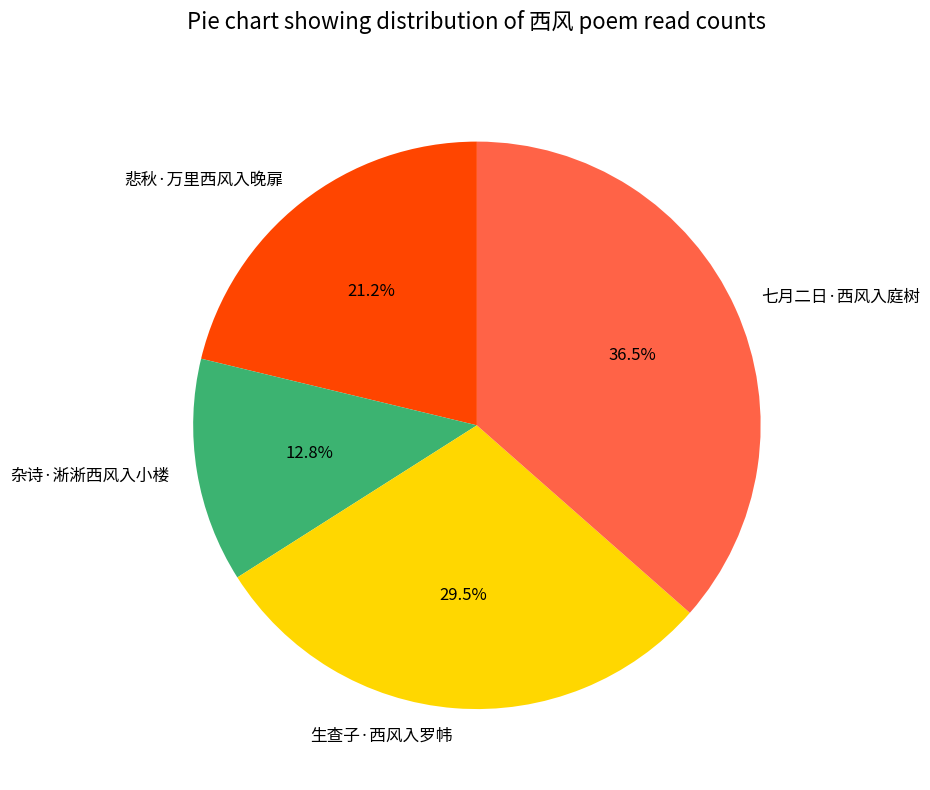

Rank the categories by value from highest to lowest.

七月二日·西风入庭树, 生查子·西风入罗帏, 悲秋·万里西风入晚扉, 杂诗·淅淅西风入小楼